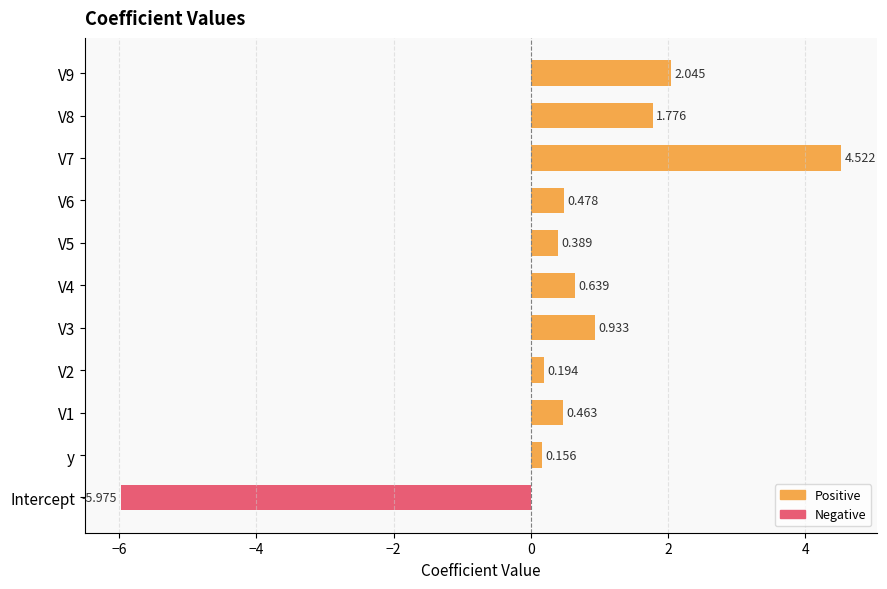

Which category has the lowest value across all series?

Intercept